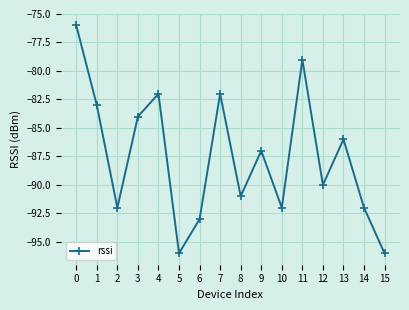

Reading left to right, list all the values displayed in this chart.

-76	-83	-92	-84	-82	-96	-93	-82	-91	-87	-92	-79	-90	-86	-92	-96